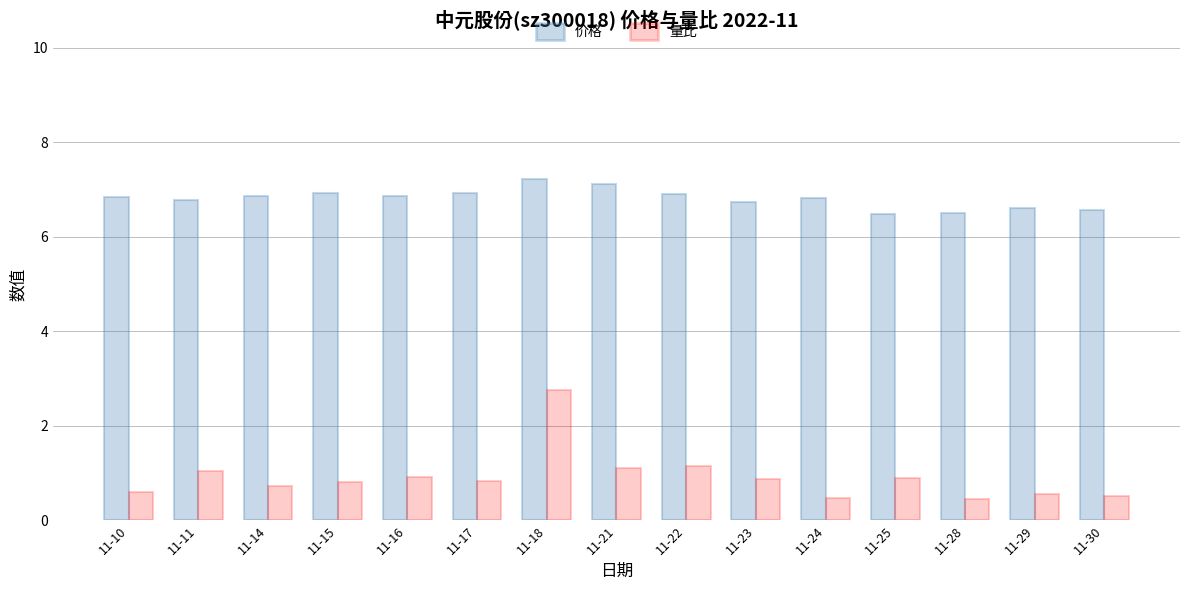

What is the difference between the highest and lowest values at 11-17?

6.1